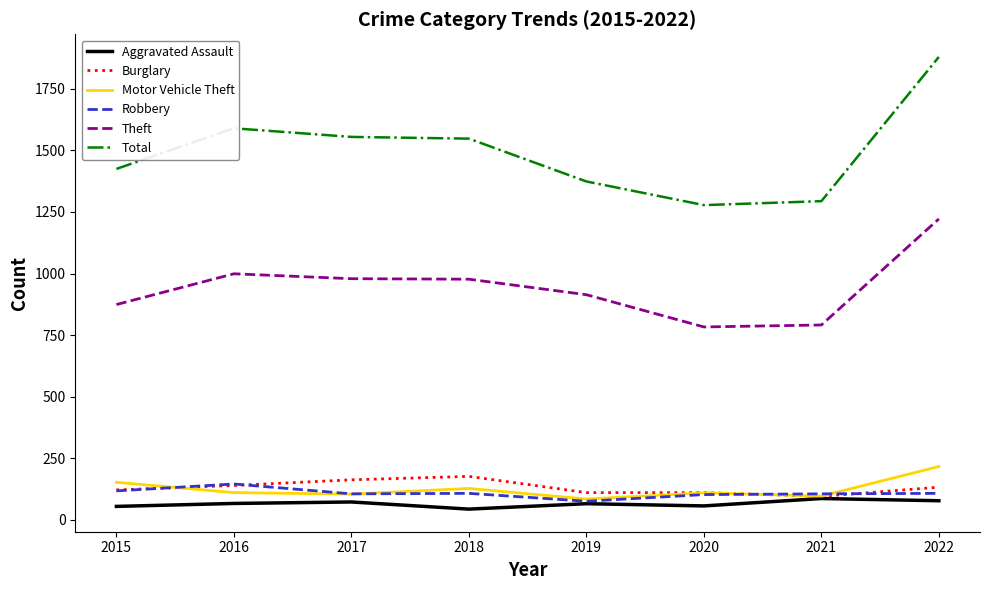

What is the difference between the maximum and minimum values in the Motor Vehicle Theft series?

132